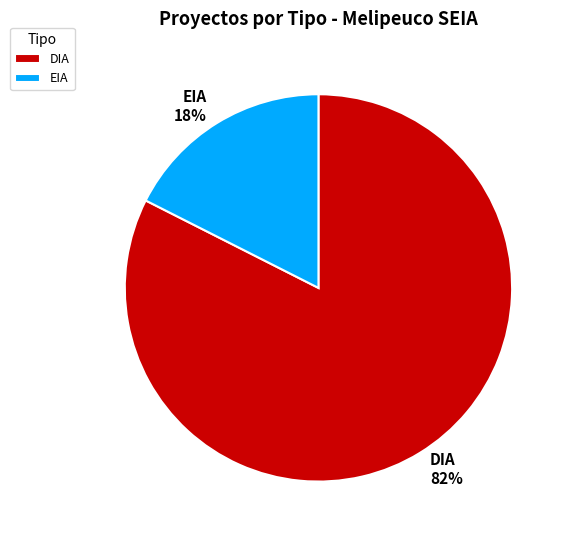

What percentage is the EIA slice, to the nearest percent?

18%